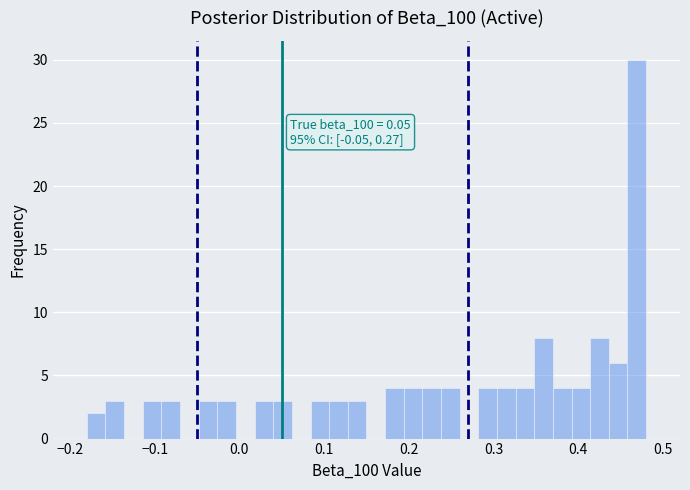

Read against the x-axis, roughly where is the centre of the tallest bar?

0.47